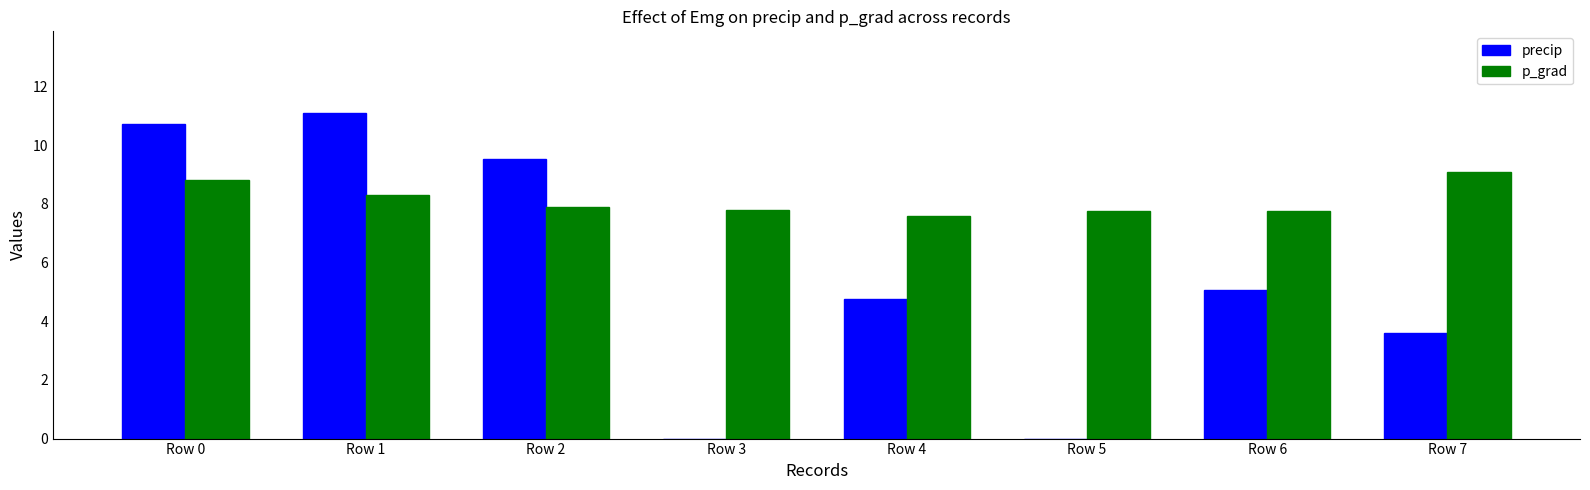

Are the bars horizontal?

No